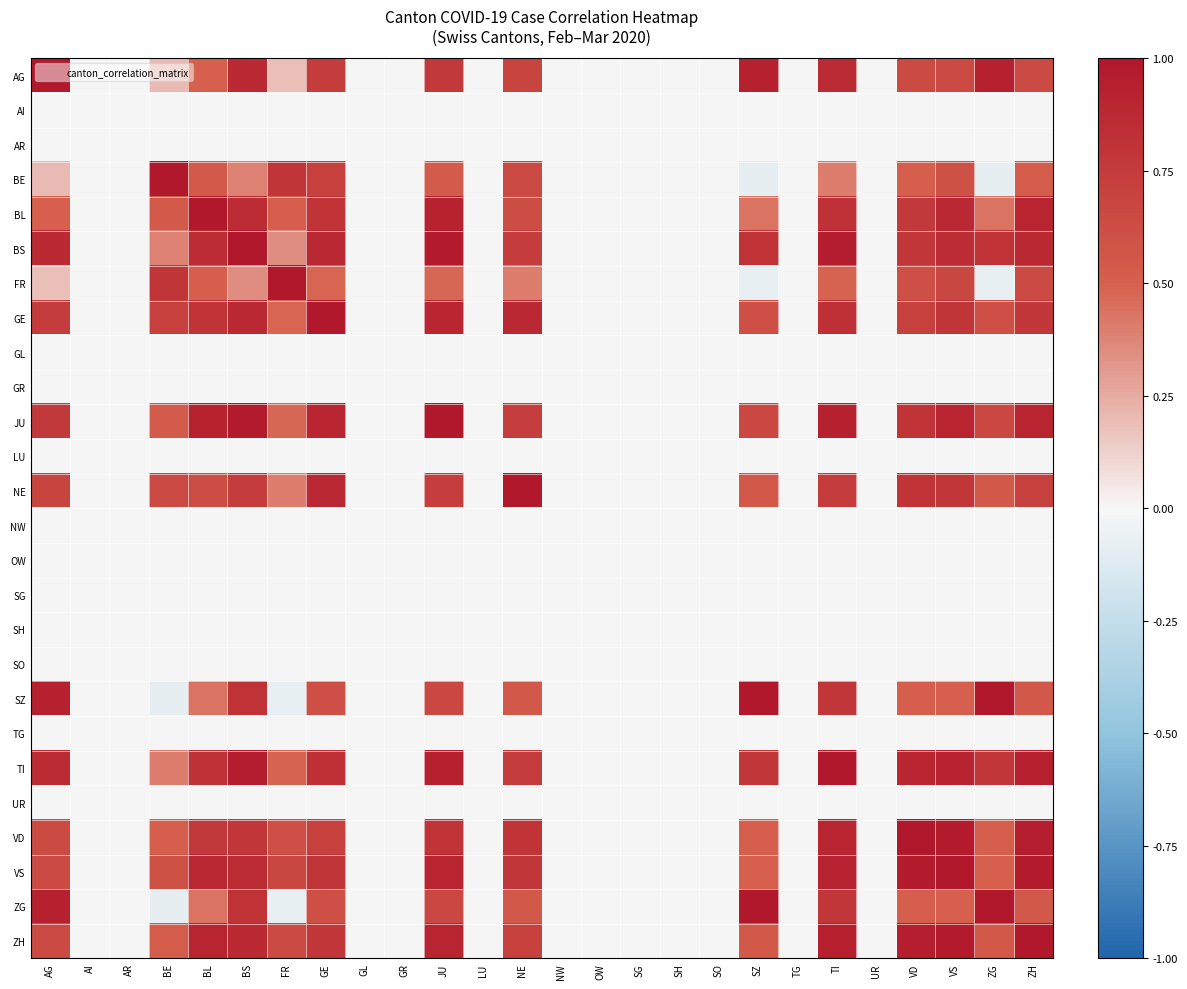

Reading left to right, transcribe all the data shown in this chart.

AG: AG=1.0	AI=0.0	AR=0.0	BE=0.2	BL=0.5	BS=0.9	FR=0.2	GE=0.7	GL=0.0	GR=0.0	JU=0.8	LU=0.0	NE=0.7	NW=0.0	OW=0.0	SG=0.0	SH=0.0	SO=0.0	SZ=0.9	TG=0.0	TI=0.9	UR=0.0	VD=0.6	VS=0.6	ZG=0.9	ZH=0.6
AI: AG=0.0	AI=0.0	AR=0.0	BE=0.0	BL=0.0	BS=0.0	FR=0.0	GE=0.0	GL=0.0	GR=0.0	JU=0.0	LU=0.0	NE=0.0	NW=0.0	OW=0.0	SG=0.0	SH=0.0	SO=0.0	SZ=0.0	TG=0.0	TI=0.0	UR=0.0	VD=0.0	VS=0.0	ZG=0.0	ZH=0.0
AR: AG=0.0	AI=0.0	AR=0.0	BE=0.0	BL=0.0	BS=0.0	FR=0.0	GE=0.0	GL=0.0	GR=0.0	JU=0.0	LU=0.0	NE=0.0	NW=0.0	OW=0.0	SG=0.0	SH=0.0	SO=0.0	SZ=0.0	TG=0.0	TI=0.0	UR=0.0	VD=0.0	VS=0.0	ZG=0.0	ZH=0.0
BE: AG=0.2	AI=0.0	AR=0.0	BE=1.0	BL=0.5	BS=0.4	FR=0.8	GE=0.7	GL=0.0	GR=0.0	JU=0.5	LU=0.0	NE=0.6	NW=0.0	OW=0.0	SG=0.0	SH=0.0	SO=0.0	SZ=-0.1	TG=0.0	TI=0.4	UR=0.0	VD=0.5	VS=0.6	ZG=-0.1	ZH=0.5
BL: AG=0.5	AI=0.0	AR=0.0	BE=0.5	BL=1.0	BS=0.9	FR=0.5	GE=0.8	GL=0.0	GR=0.0	JU=0.9	LU=0.0	NE=0.6	NW=0.0	OW=0.0	SG=0.0	SH=0.0	SO=0.0	SZ=0.4	TG=0.0	TI=0.8	UR=0.0	VD=0.8	VS=0.9	ZG=0.4	ZH=0.9
BS: AG=0.9	AI=0.0	AR=0.0	BE=0.4	BL=0.9	BS=1.0	FR=0.3	GE=0.9	GL=0.0	GR=0.0	JU=1.0	LU=0.0	NE=0.7	NW=0.0	OW=0.0	SG=0.0	SH=0.0	SO=0.0	SZ=0.8	TG=0.0	TI=1.0	UR=0.0	VD=0.8	VS=0.9	ZG=0.8	ZH=0.9
FR: AG=0.2	AI=0.0	AR=0.0	BE=0.8	BL=0.5	BS=0.3	FR=1.0	GE=0.5	GL=0.0	GR=0.0	JU=0.5	LU=0.0	NE=0.4	NW=0.0	OW=0.0	SG=0.0	SH=0.0	SO=0.0	SZ=-0.1	TG=0.0	TI=0.5	UR=0.0	VD=0.6	VS=0.7	ZG=-0.1	ZH=0.6
GE: AG=0.7	AI=0.0	AR=0.0	BE=0.7	BL=0.8	BS=0.9	FR=0.5	GE=1.0	GL=0.0	GR=0.0	JU=0.9	LU=0.0	NE=0.9	NW=0.0	OW=0.0	SG=0.0	SH=0.0	SO=0.0	SZ=0.6	TG=0.0	TI=0.8	UR=0.0	VD=0.7	VS=0.8	ZG=0.6	ZH=0.8
GL: AG=0.0	AI=0.0	AR=0.0	BE=0.0	BL=0.0	BS=0.0	FR=0.0	GE=0.0	GL=0.0	GR=0.0	JU=0.0	LU=0.0	NE=0.0	NW=0.0	OW=0.0	SG=0.0	SH=0.0	SO=0.0	SZ=0.0	TG=0.0	TI=0.0	UR=0.0	VD=0.0	VS=0.0	ZG=0.0	ZH=0.0
GR: AG=0.0	AI=0.0	AR=0.0	BE=0.0	BL=0.0	BS=0.0	FR=0.0	GE=0.0	GL=0.0	GR=0.0	JU=0.0	LU=0.0	NE=0.0	NW=0.0	OW=0.0	SG=0.0	SH=0.0	SO=0.0	SZ=0.0	TG=0.0	TI=0.0	UR=0.0	VD=0.0	VS=0.0	ZG=0.0	ZH=0.0
JU: AG=0.8	AI=0.0	AR=0.0	BE=0.5	BL=0.9	BS=1.0	FR=0.5	GE=0.9	GL=0.0	GR=0.0	JU=1.0	LU=0.0	NE=0.7	NW=0.0	OW=0.0	SG=0.0	SH=0.0	SO=0.0	SZ=0.7	TG=0.0	TI=0.9	UR=0.0	VD=0.8	VS=0.9	ZG=0.7	ZH=0.9
LU: AG=0.0	AI=0.0	AR=0.0	BE=0.0	BL=0.0	BS=0.0	FR=0.0	GE=0.0	GL=0.0	GR=0.0	JU=0.0	LU=0.0	NE=0.0	NW=0.0	OW=0.0	SG=0.0	SH=0.0	SO=0.0	SZ=0.0	TG=0.0	TI=0.0	UR=0.0	VD=0.0	VS=0.0	ZG=0.0	ZH=0.0
NE: AG=0.7	AI=0.0	AR=0.0	BE=0.6	BL=0.6	BS=0.7	FR=0.4	GE=0.9	GL=0.0	GR=0.0	JU=0.7	LU=0.0	NE=1.0	NW=0.0	OW=0.0	SG=0.0	SH=0.0	SO=0.0	SZ=0.6	TG=0.0	TI=0.8	UR=0.0	VD=0.8	VS=0.8	ZG=0.6	ZH=0.7
NW: AG=0.0	AI=0.0	AR=0.0	BE=0.0	BL=0.0	BS=0.0	FR=0.0	GE=0.0	GL=0.0	GR=0.0	JU=0.0	LU=0.0	NE=0.0	NW=0.0	OW=0.0	SG=0.0	SH=0.0	SO=0.0	SZ=0.0	TG=0.0	TI=0.0	UR=0.0	VD=0.0	VS=0.0	ZG=0.0	ZH=0.0
OW: AG=0.0	AI=0.0	AR=0.0	BE=0.0	BL=0.0	BS=0.0	FR=0.0	GE=0.0	GL=0.0	GR=0.0	JU=0.0	LU=0.0	NE=0.0	NW=0.0	OW=0.0	SG=0.0	SH=0.0	SO=0.0	SZ=0.0	TG=0.0	TI=0.0	UR=0.0	VD=0.0	VS=0.0	ZG=0.0	ZH=0.0
SG: AG=0.0	AI=0.0	AR=0.0	BE=0.0	BL=0.0	BS=0.0	FR=0.0	GE=0.0	GL=0.0	GR=0.0	JU=0.0	LU=0.0	NE=0.0	NW=0.0	OW=0.0	SG=0.0	SH=0.0	SO=0.0	SZ=0.0	TG=0.0	TI=0.0	UR=0.0	VD=0.0	VS=0.0	ZG=0.0	ZH=0.0
SH: AG=0.0	AI=0.0	AR=0.0	BE=0.0	BL=0.0	BS=0.0	FR=0.0	GE=0.0	GL=0.0	GR=0.0	JU=0.0	LU=0.0	NE=0.0	NW=0.0	OW=0.0	SG=0.0	SH=0.0	SO=0.0	SZ=0.0	TG=0.0	TI=0.0	UR=0.0	VD=0.0	VS=0.0	ZG=0.0	ZH=0.0
SO: AG=0.0	AI=0.0	AR=0.0	BE=0.0	BL=0.0	BS=0.0	FR=0.0	GE=0.0	GL=0.0	GR=0.0	JU=0.0	LU=0.0	NE=0.0	NW=0.0	OW=0.0	SG=0.0	SH=0.0	SO=0.0	SZ=0.0	TG=0.0	TI=0.0	UR=0.0	VD=0.0	VS=0.0	ZG=0.0	ZH=0.0
SZ: AG=0.9	AI=0.0	AR=0.0	BE=-0.1	BL=0.4	BS=0.8	FR=-0.1	GE=0.6	GL=0.0	GR=0.0	JU=0.7	LU=0.0	NE=0.6	NW=0.0	OW=0.0	SG=0.0	SH=0.0	SO=0.0	SZ=1.0	TG=0.0	TI=0.8	UR=0.0	VD=0.5	VS=0.5	ZG=1.0	ZH=0.5
TG: AG=0.0	AI=0.0	AR=0.0	BE=0.0	BL=0.0	BS=0.0	FR=0.0	GE=0.0	GL=0.0	GR=0.0	JU=0.0	LU=0.0	NE=0.0	NW=0.0	OW=0.0	SG=0.0	SH=0.0	SO=0.0	SZ=0.0	TG=0.0	TI=0.0	UR=0.0	VD=0.0	VS=0.0	ZG=0.0	ZH=0.0
TI: AG=0.9	AI=0.0	AR=0.0	BE=0.4	BL=0.8	BS=1.0	FR=0.5	GE=0.8	GL=0.0	GR=0.0	JU=0.9	LU=0.0	NE=0.8	NW=0.0	OW=0.0	SG=0.0	SH=0.0	SO=0.0	SZ=0.8	TG=0.0	TI=1.0	UR=0.0	VD=0.9	VS=0.9	ZG=0.8	ZH=0.9
UR: AG=0.0	AI=0.0	AR=0.0	BE=0.0	BL=0.0	BS=0.0	FR=0.0	GE=0.0	GL=0.0	GR=0.0	JU=0.0	LU=0.0	NE=0.0	NW=0.0	OW=0.0	SG=0.0	SH=0.0	SO=0.0	SZ=0.0	TG=0.0	TI=0.0	UR=0.0	VD=0.0	VS=0.0	ZG=0.0	ZH=0.0
VD: AG=0.6	AI=0.0	AR=0.0	BE=0.5	BL=0.8	BS=0.8	FR=0.6	GE=0.7	GL=0.0	GR=0.0	JU=0.8	LU=0.0	NE=0.8	NW=0.0	OW=0.0	SG=0.0	SH=0.0	SO=0.0	SZ=0.5	TG=0.0	TI=0.9	UR=0.0	VD=1.0	VS=1.0	ZG=0.5	ZH=0.9
VS: AG=0.6	AI=0.0	AR=0.0	BE=0.6	BL=0.9	BS=0.9	FR=0.7	GE=0.8	GL=0.0	GR=0.0	JU=0.9	LU=0.0	NE=0.8	NW=0.0	OW=0.0	SG=0.0	SH=0.0	SO=0.0	SZ=0.5	TG=0.0	TI=0.9	UR=0.0	VD=1.0	VS=1.0	ZG=0.5	ZH=1.0
ZG: AG=0.9	AI=0.0	AR=0.0	BE=-0.1	BL=0.4	BS=0.8	FR=-0.1	GE=0.6	GL=0.0	GR=0.0	JU=0.7	LU=0.0	NE=0.6	NW=0.0	OW=0.0	SG=0.0	SH=0.0	SO=0.0	SZ=1.0	TG=0.0	TI=0.8	UR=0.0	VD=0.5	VS=0.5	ZG=1.0	ZH=0.5
ZH: AG=0.6	AI=0.0	AR=0.0	BE=0.5	BL=0.9	BS=0.9	FR=0.6	GE=0.8	GL=0.0	GR=0.0	JU=0.9	LU=0.0	NE=0.7	NW=0.0	OW=0.0	SG=0.0	SH=0.0	SO=0.0	SZ=0.5	TG=0.0	TI=0.9	UR=0.0	VD=0.9	VS=1.0	ZG=0.5	ZH=1.0